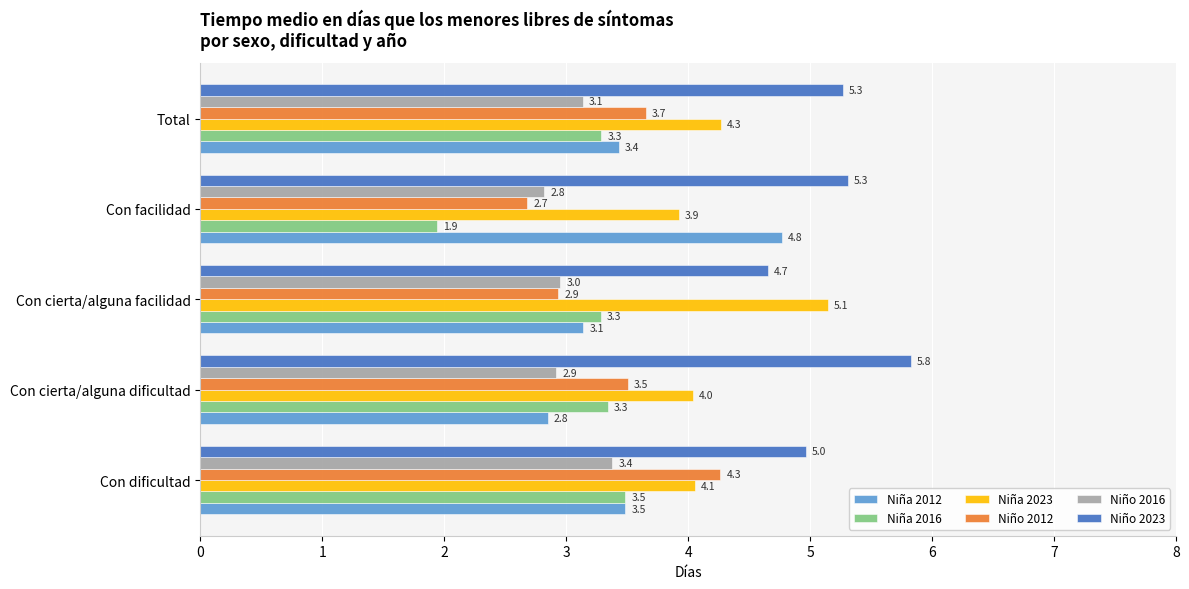

How many values in the Niño 2012 series are below 3?

2